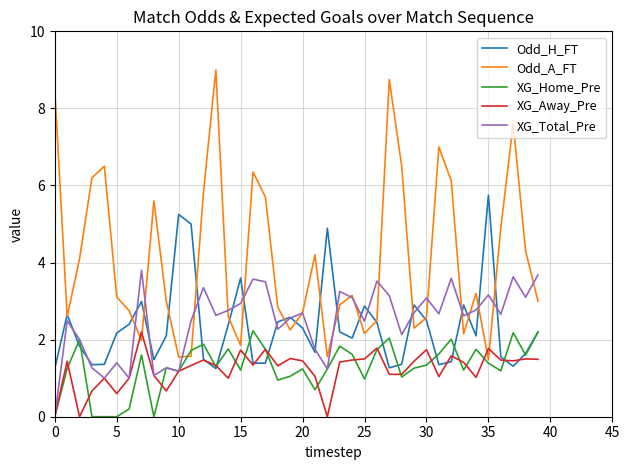

Which series has the largest range (max minus min)?

Odd_A_FT